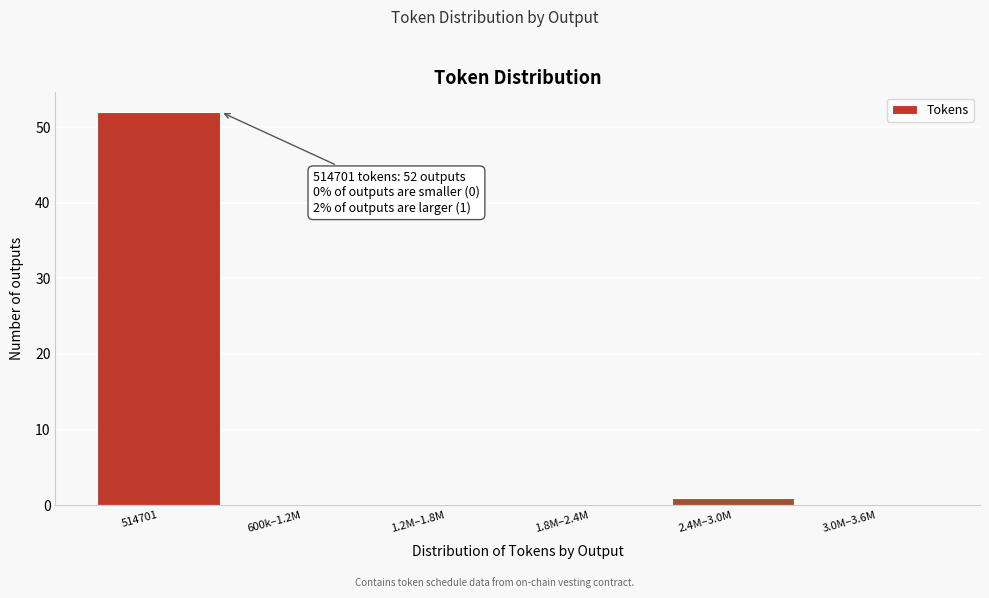

Reading left to right, what are all the values shown in this chart?

514701=52	600k–1.2M=0	1.2M–1.8M=0	1.8M–2.4M=0	2.4M–3.0M=1	3.0M–3.6M=0